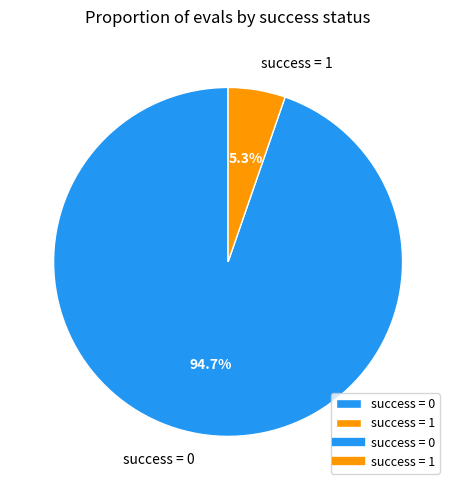

Rank the categories by value from highest to lowest.

success = 0, success = 1